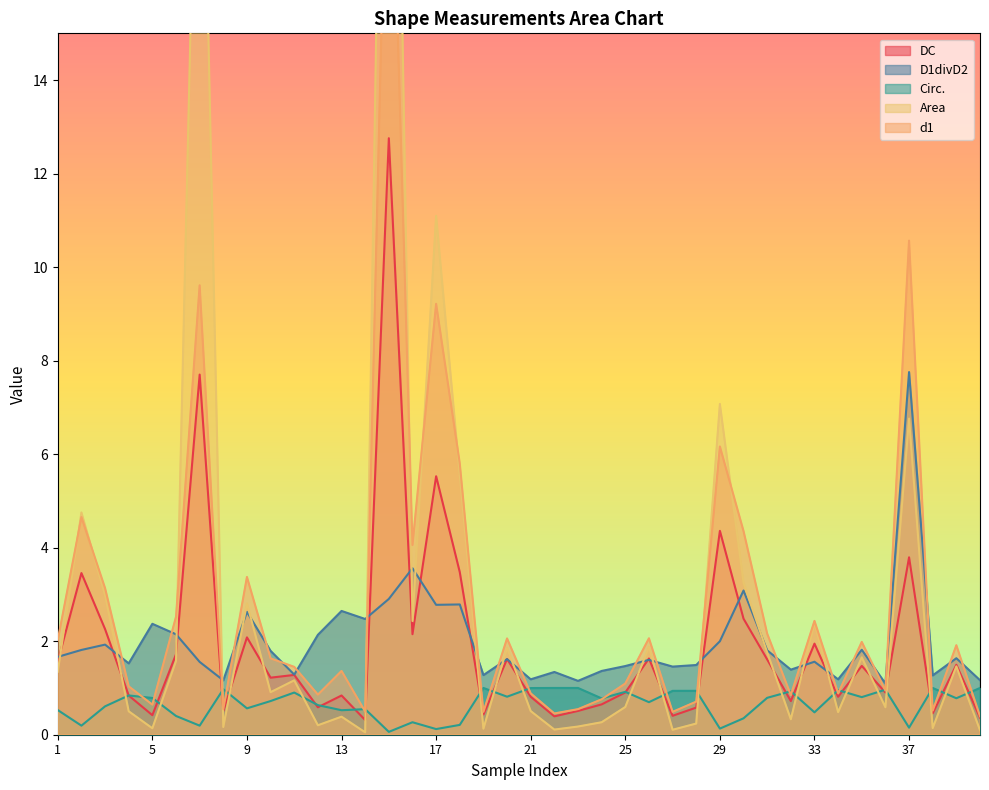

List the series in order of their peak value, highest first.

Area, d1, DC, D1divD2, Circ.